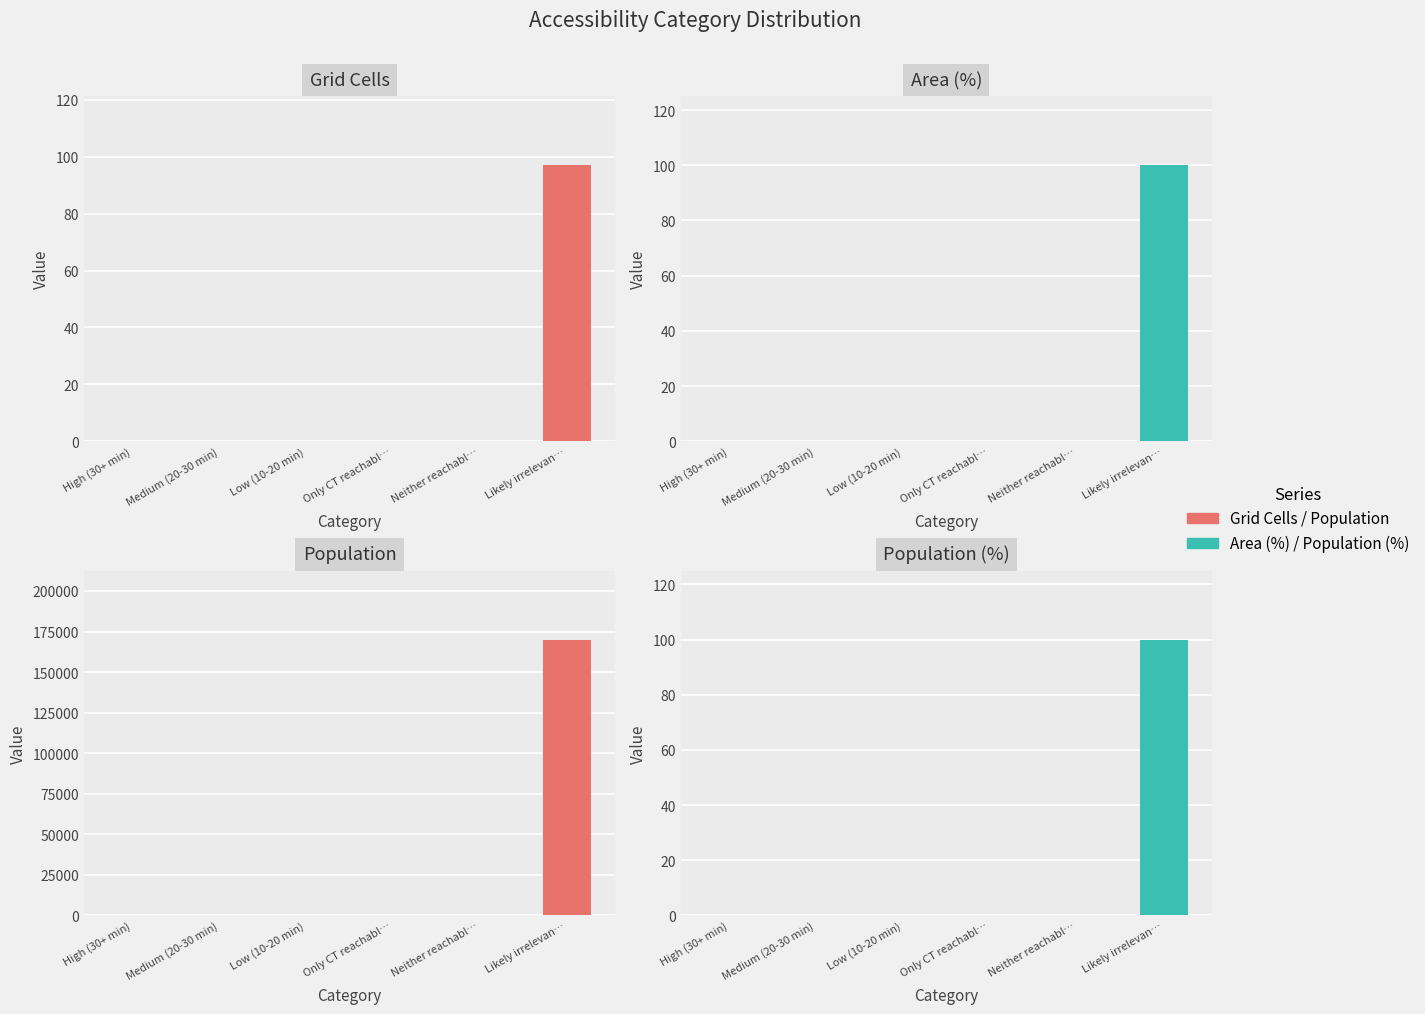

True or false: Population has a value of 100682 at Low (10-20 min).

False